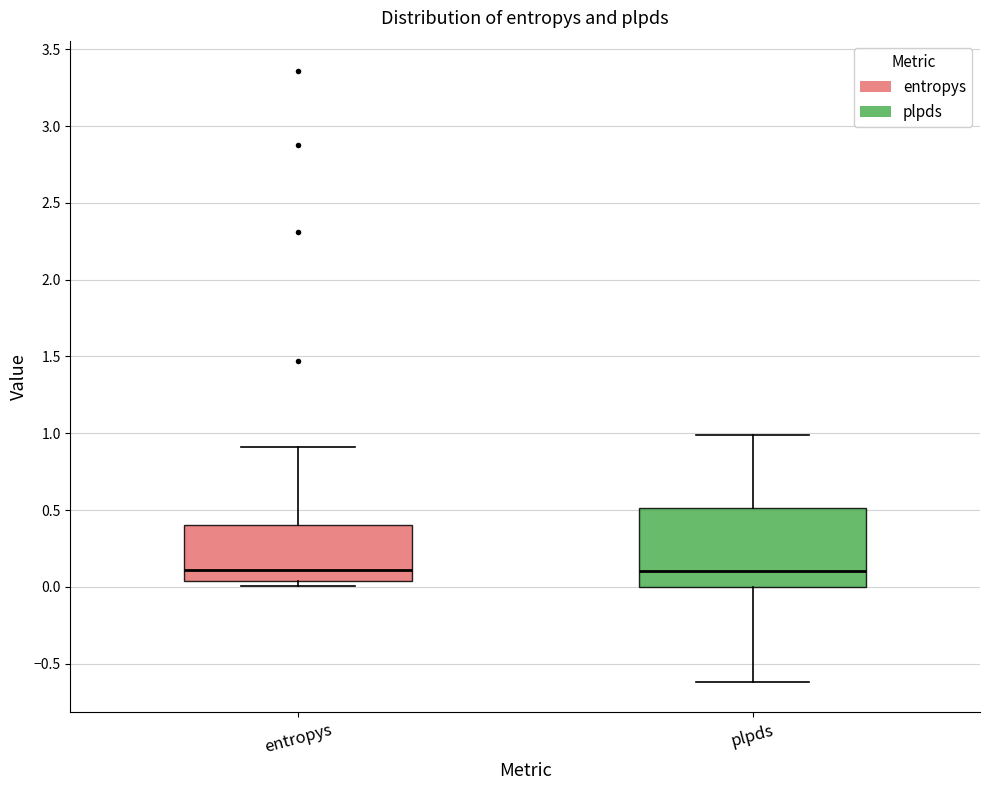

Reading left to right, transcribe this box plot: for each box, give where its median line is, the range the box spans, and where its two whiskers end, as read against the y-axis. The values are not printed on the chart, so give them approximately, as read against the axis.

entropys: median 0.10, box 0.05 to 0.40, whiskers 0.00 to 0.90
plpds: median 0.10, box 0.00 to 0.50, whiskers -0.60 to 1.00